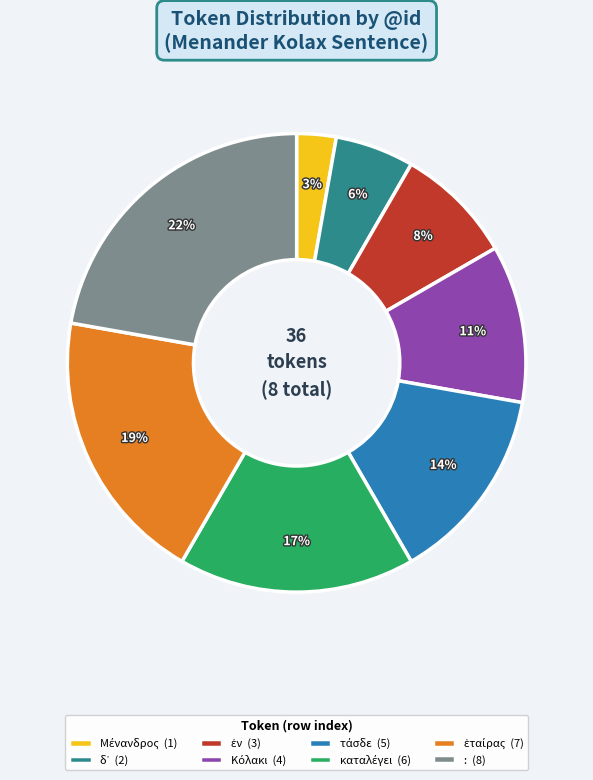

To the nearest percent, what percentage of the pie is : (8)?

22%